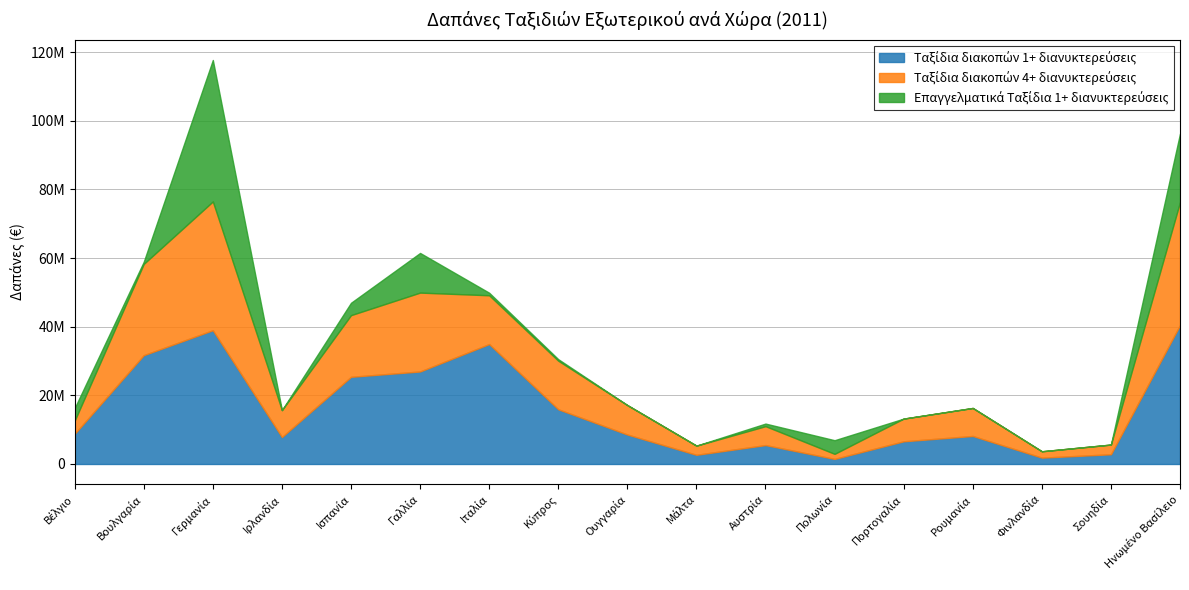

How many categories are shown in the chart?

17